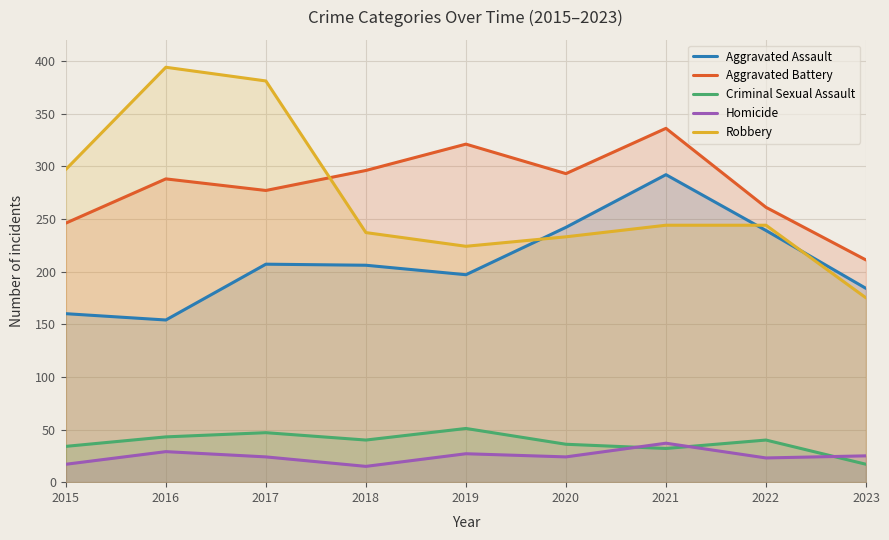

How many values in the Robbery series exceed 244?

3